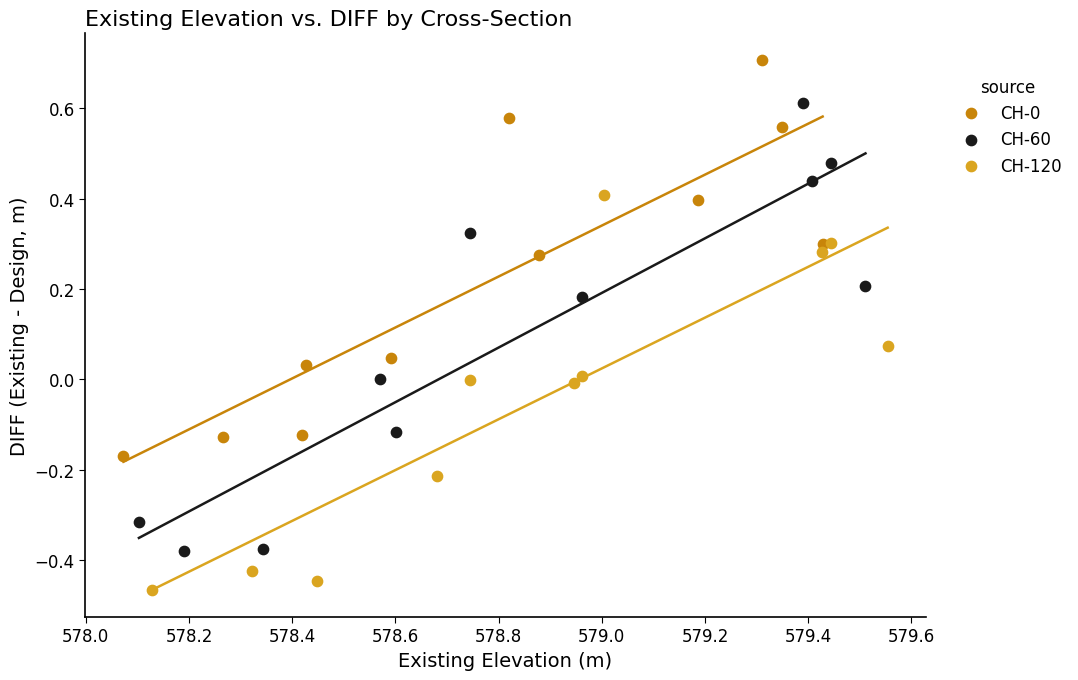

Which series reaches the minimum Y coordinate?

CH-120